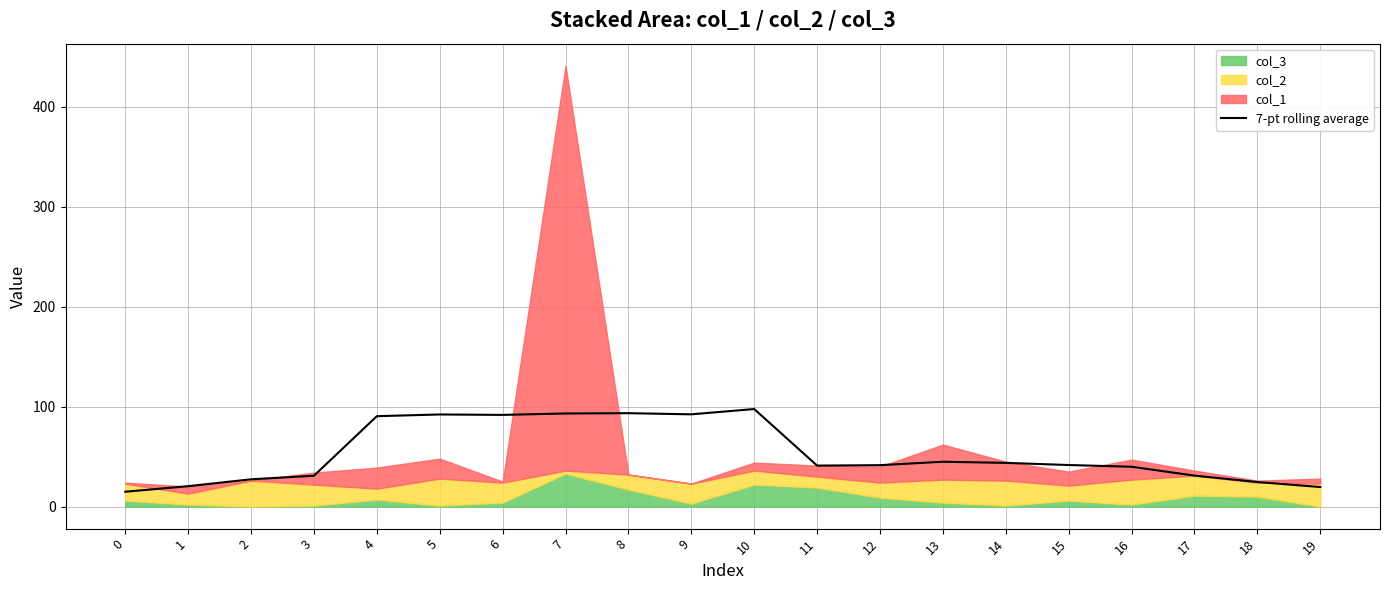

At which category does the data reach its first local valley?

6